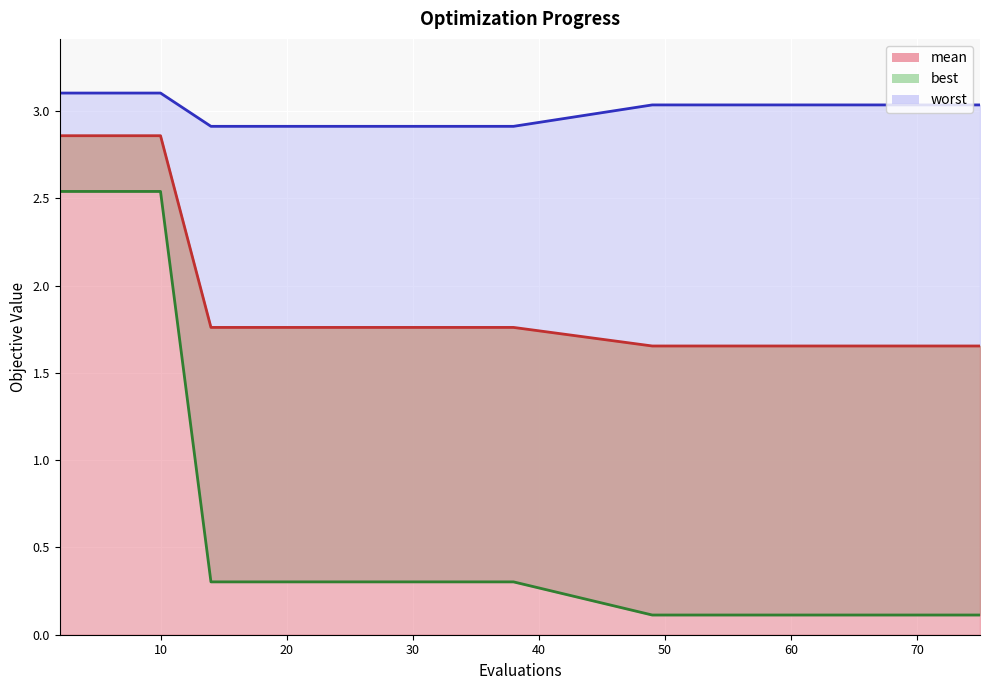

Reading left to right, list all the values displayed in this chart.

mean: 2=2.9	6=2.9	10=2.9	14=1.8	22=1.8	30=1.8	38=1.8	49=1.7	55=1.7	61=1.7	67=1.7	69=1.7	71=1.7	73=1.7	75=1.7
best: 2=2.5	6=2.5	10=2.5	14=0.3	22=0.3	30=0.3	38=0.3	49=0.1	55=0.1	61=0.1	67=0.1	69=0.1	71=0.1	73=0.1	75=0.1
worst: 2=3.1	6=3.1	10=3.1	14=2.9	22=2.9	30=2.9	38=2.9	49=3.0	55=3.0	61=3.0	67=3.0	69=3.0	71=3.0	73=3.0	75=3.0